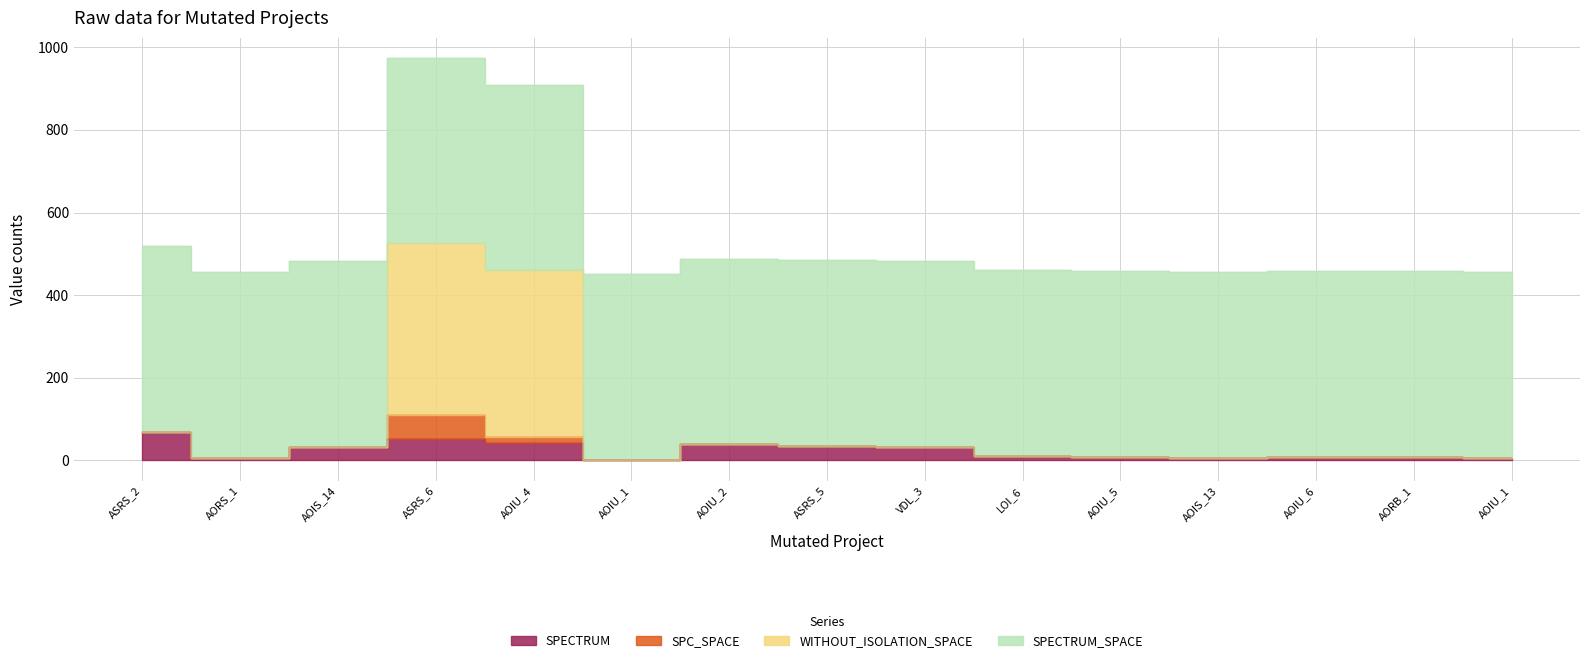

What is the spread (max minus min) of values at LOI_6?

449